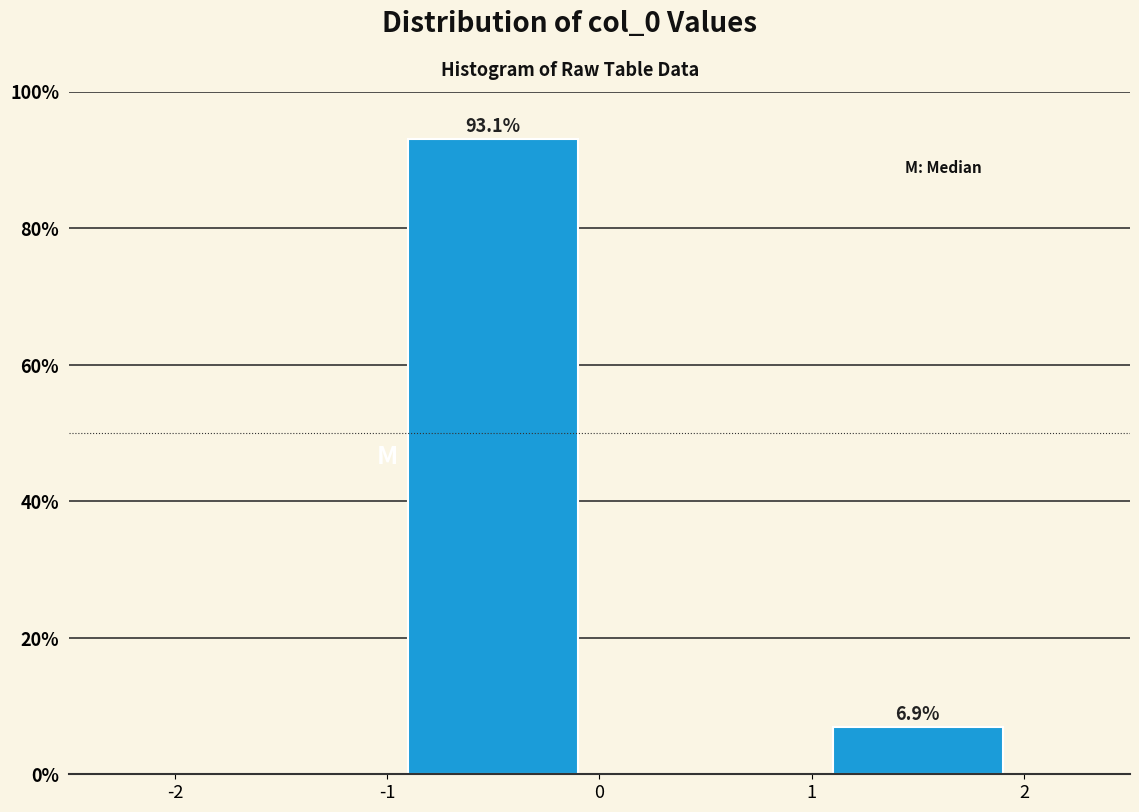

Over which range of the x-axis is the bar tallest?

-1 to 0